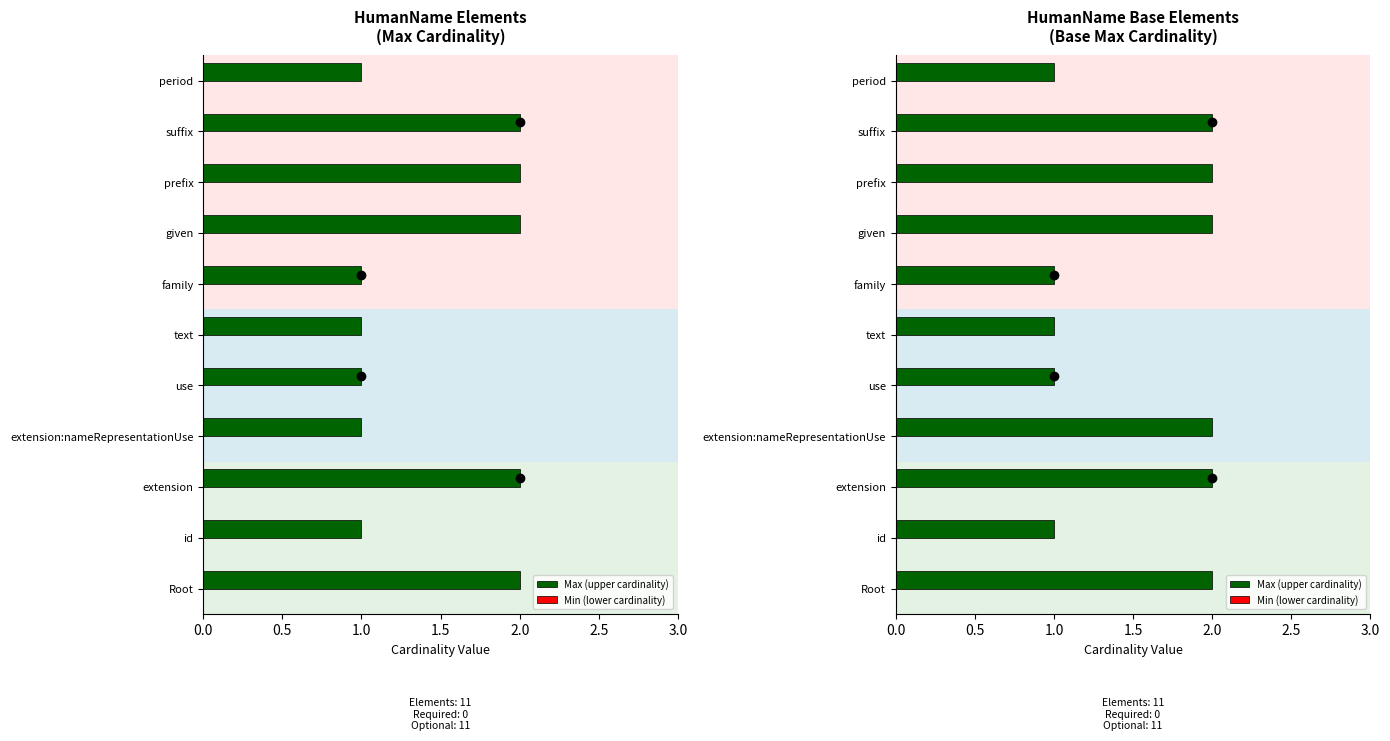

At how many categories does at least one series exceed 0?

11